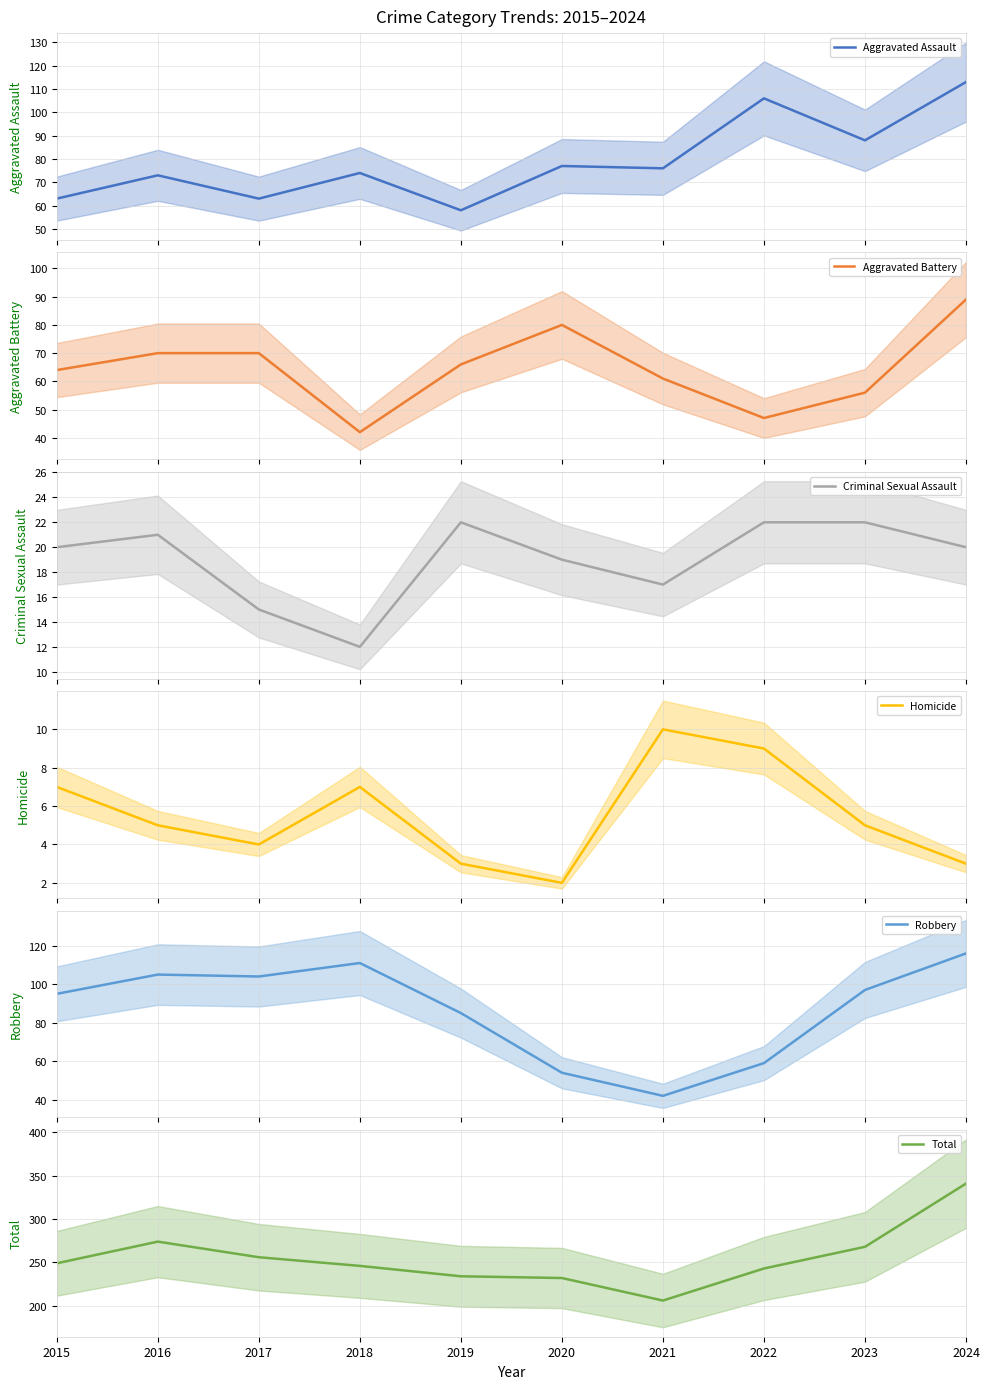

Reading left to right, what are all the values shown in this chart?

Aggravated Assault: 2015=63	2016=73	2017=63	2018=74	2019=58	2020=77	2021=76	2022=106	2023=88	2024=113
Aggravated Battery: 2015=64	2016=70	2017=70	2018=42	2019=66	2020=80	2021=61	2022=47	2023=56	2024=89
Criminal Sexual Assault: 2015=20	2016=21	2017=15	2018=12	2019=22	2020=19	2021=17	2022=22	2023=22	2024=20
Homicide: 2015=7	2016=5	2017=4	2018=7	2019=3	2020=2	2021=10	2022=9	2023=5	2024=3
Robbery: 2015=95	2016=105	2017=104	2018=111	2019=85	2020=54	2021=42	2022=59	2023=97	2024=116
Total: 2015=249	2016=274	2017=256	2018=246	2019=234	2020=232	2021=206	2022=243	2023=268	2024=341